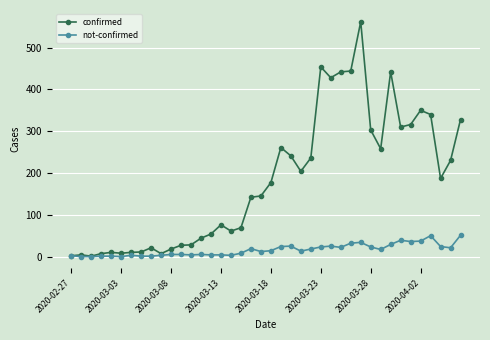

Rank the series by their average value, from lowest to highest.

not-confirmed, confirmed